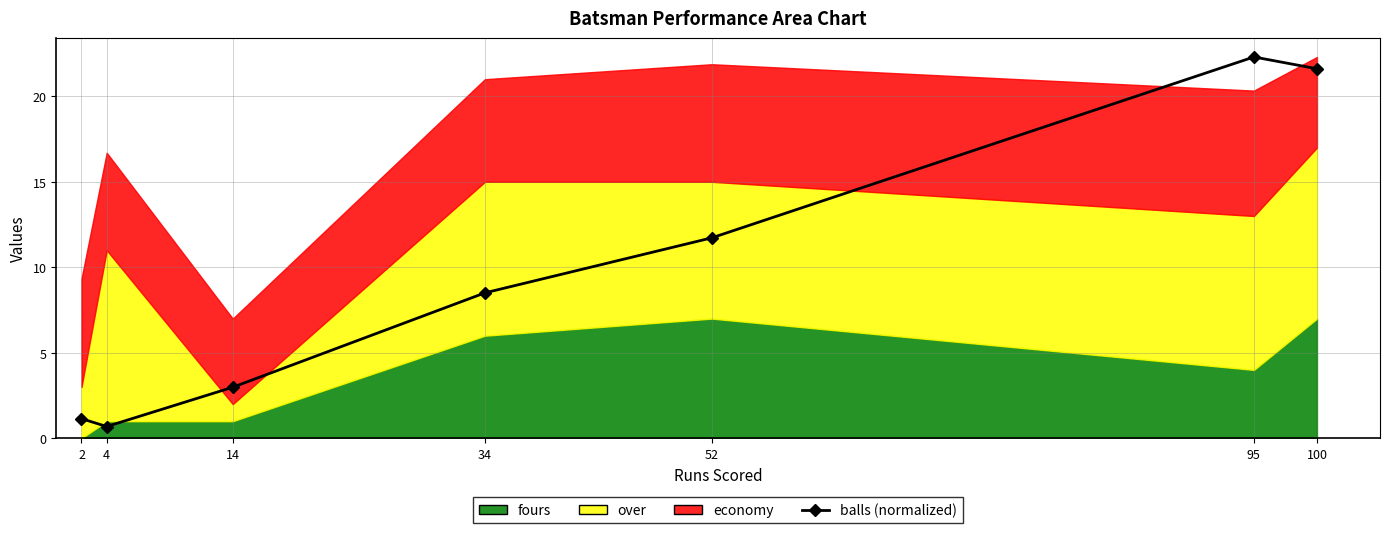

Does the chart display data point markers on the line(s)?

Yes